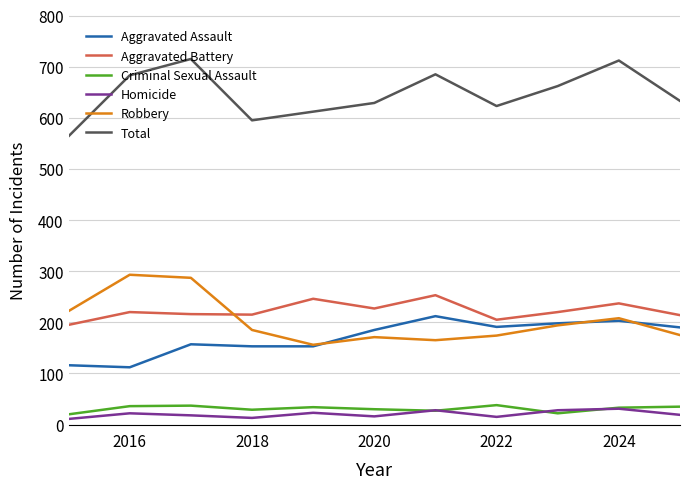

True or false: Homicide and Aggravated Assault intersect in this chart.

False